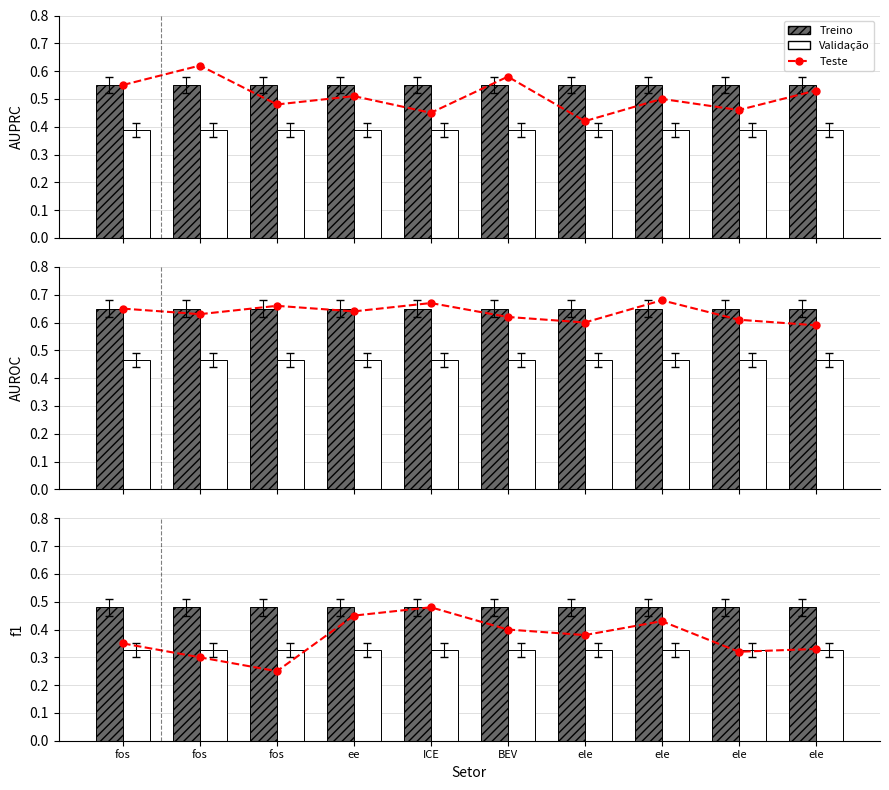

Reading left to right, extract all data points from this chart.

Teste: fos=0.3	fos=0.3	fos=0.2	ee=0.5	ICE=0.5	BEV=0.4	ele=0.4	ele=0.4	ele=0.3	ele=0.3
Treino: fos=0.5	fos=0.5	fos=0.5	ee=0.5	ICE=0.5	BEV=0.5	ele=0.5	ele=0.5	ele=0.5	ele=0.5
Validacao: fos=0.3	fos=0.3	fos=0.3	ee=0.3	ICE=0.3	BEV=0.3	ele=0.3	ele=0.3	ele=0.3	ele=0.3